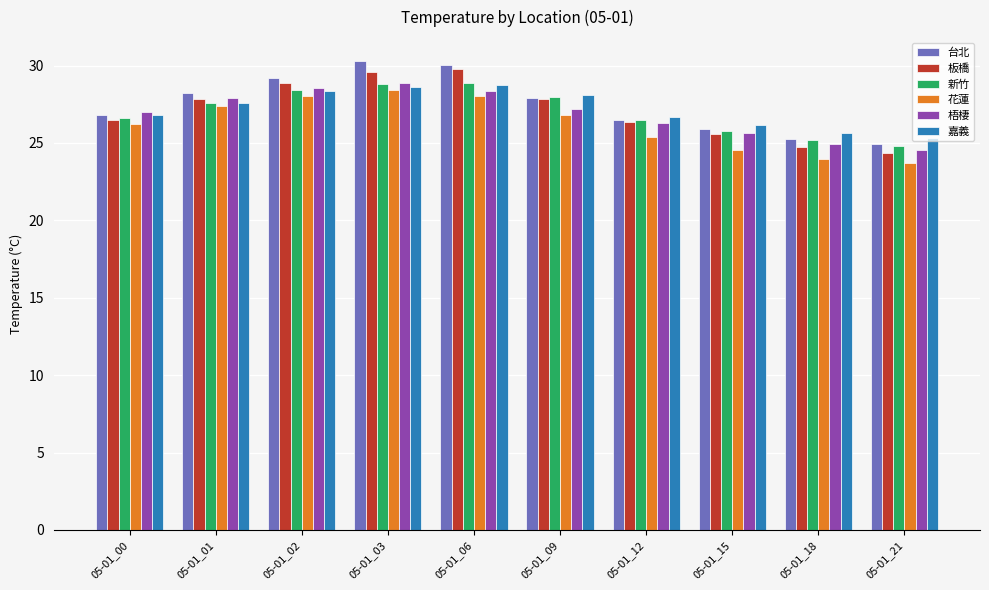

What is the sum of the 新竹 values at 05-01_15 and 05-01_21?

50.6